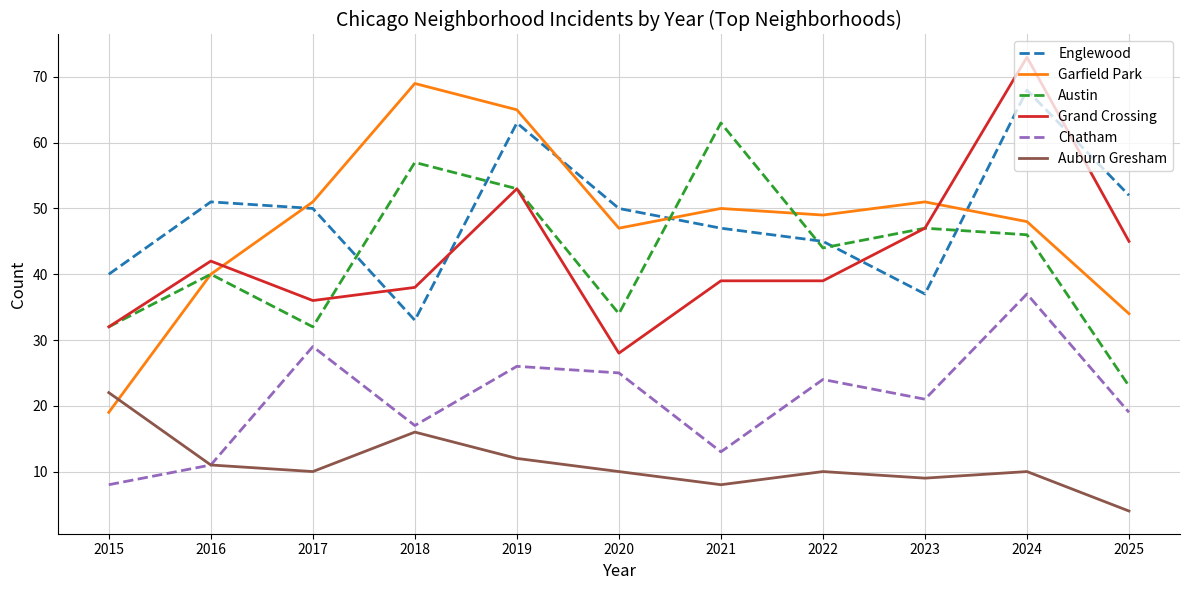

True or false: Austin and Auburn Gresham cross at least once.

False